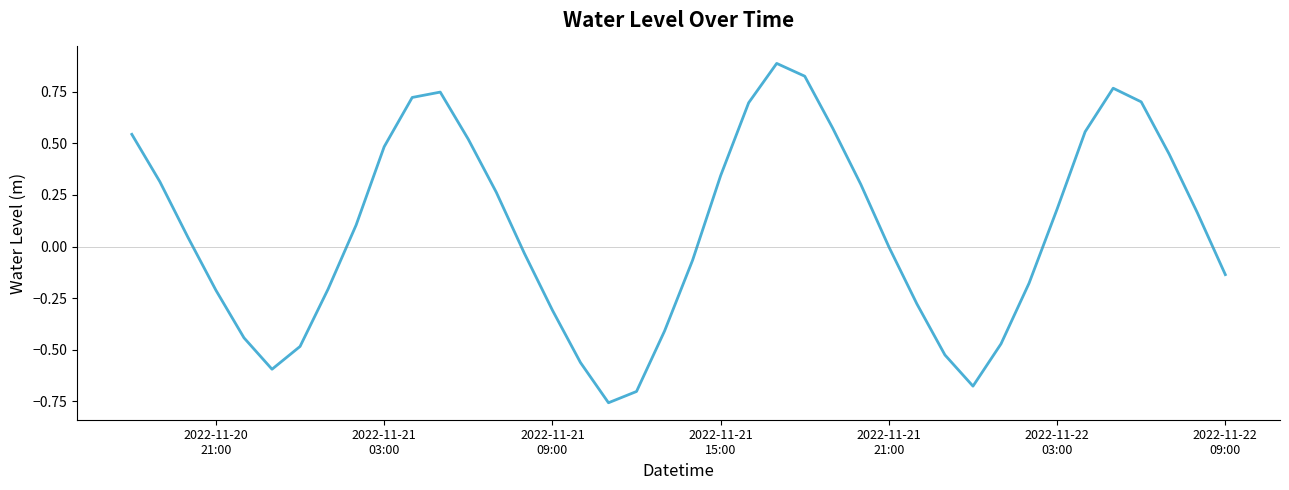

What is the greatest value displayed?

0.9